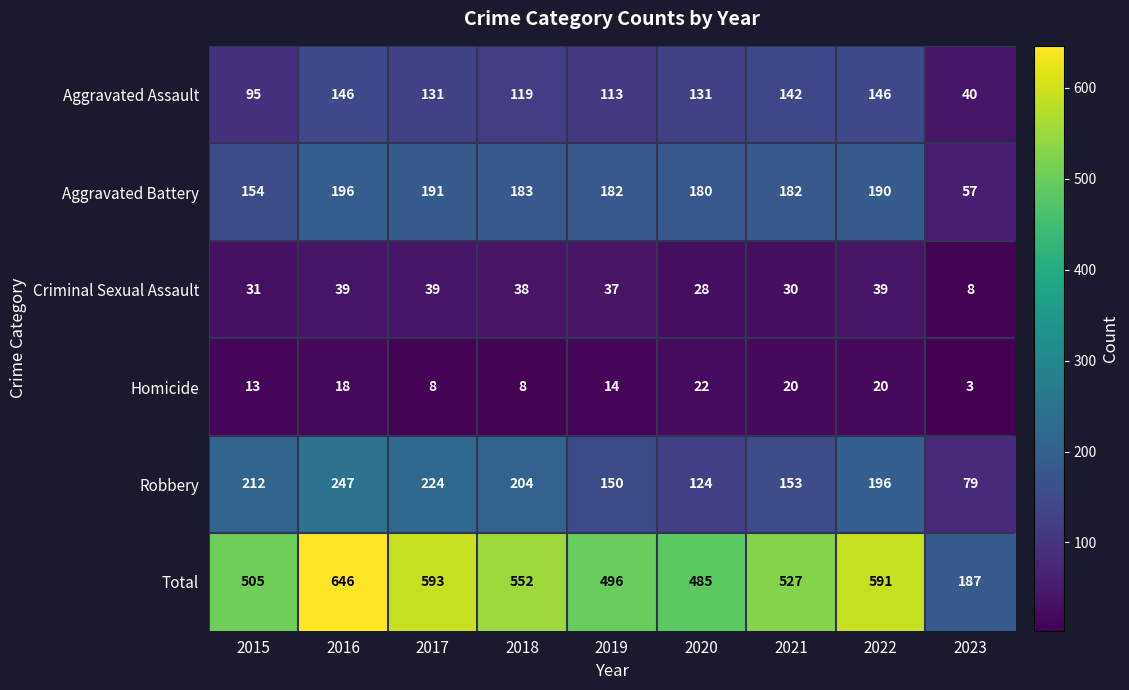

What is the greatest value displayed?

646